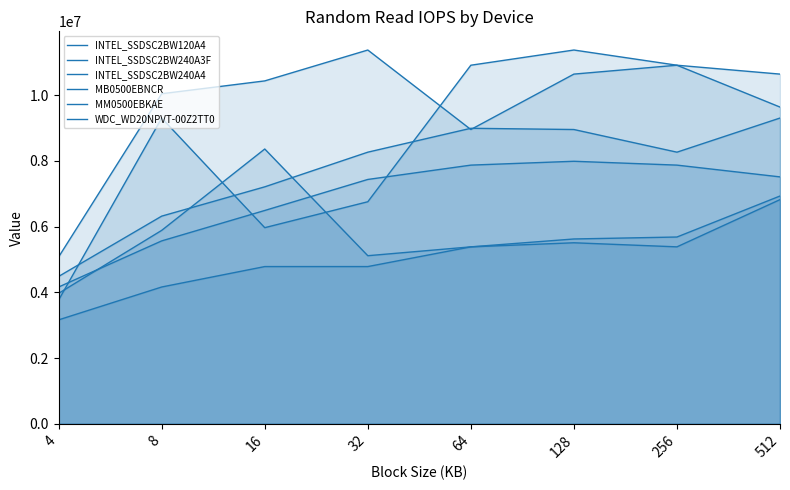

What is the average value of the MM0500EBKAE series?

5870049